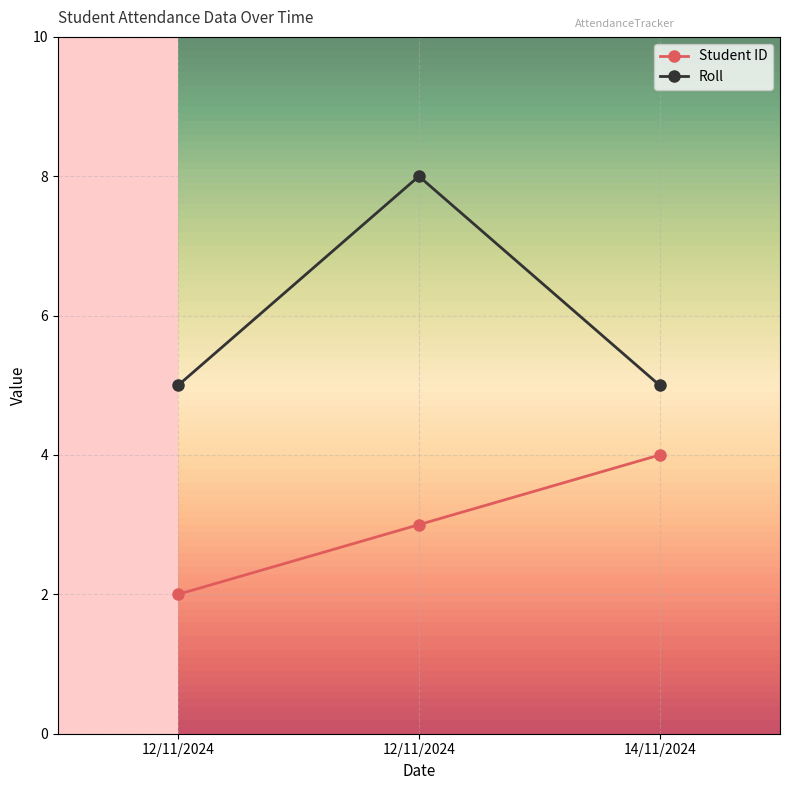

At which category is the sum across all series the highest?

12/11/2024